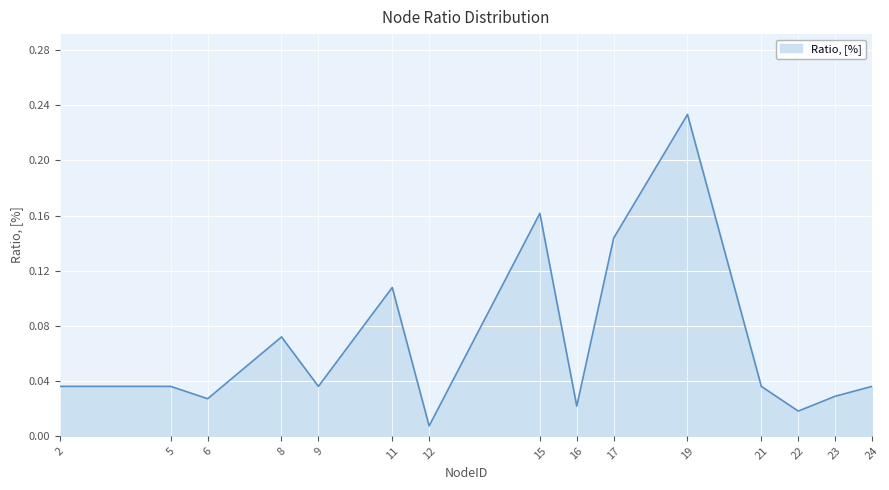

How many lines are shown in the chart?

1